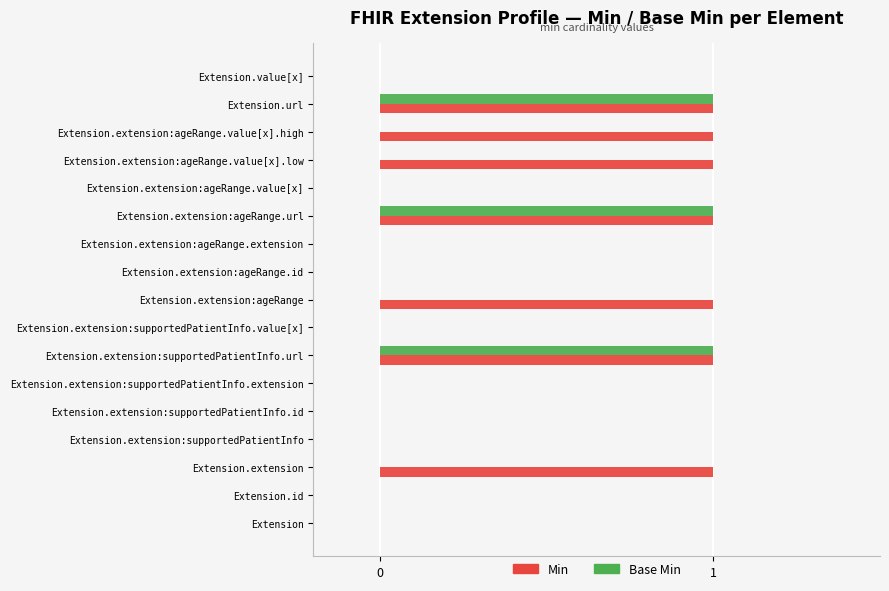

Is the value of Base Min at Extension greater than the value of Min at Extension.url?

No